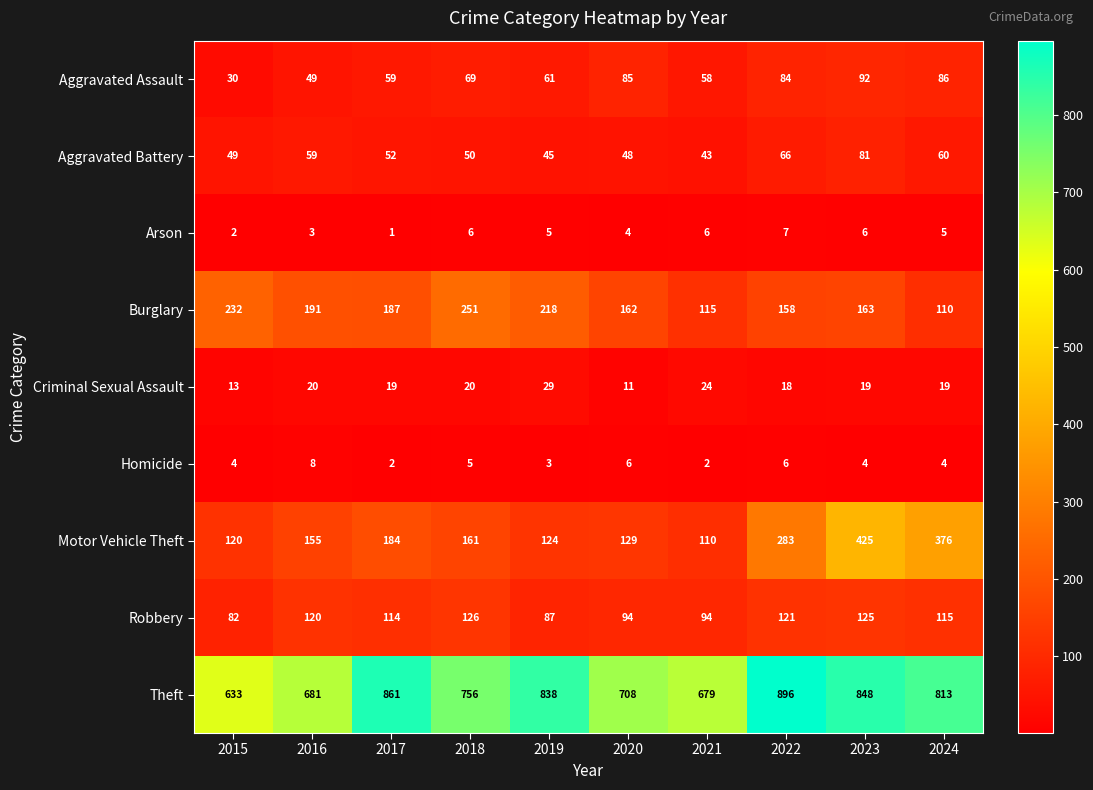

At which label does Burglary reach its peak?

2018